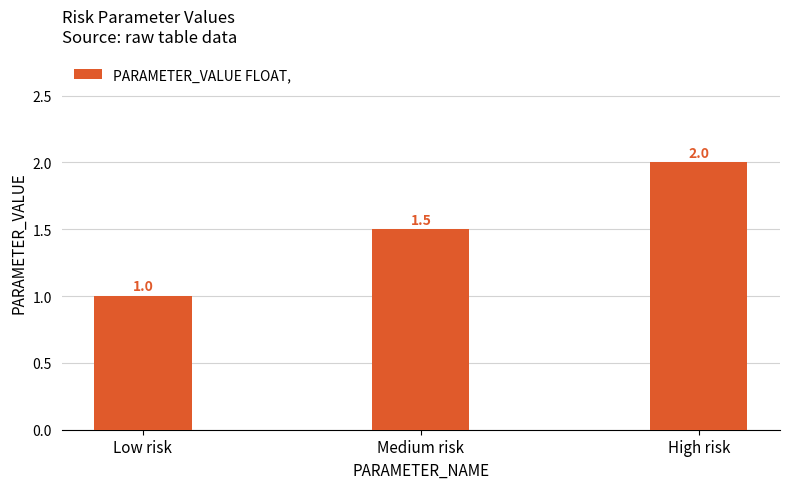

Which category has the highest value across all series?

High risk